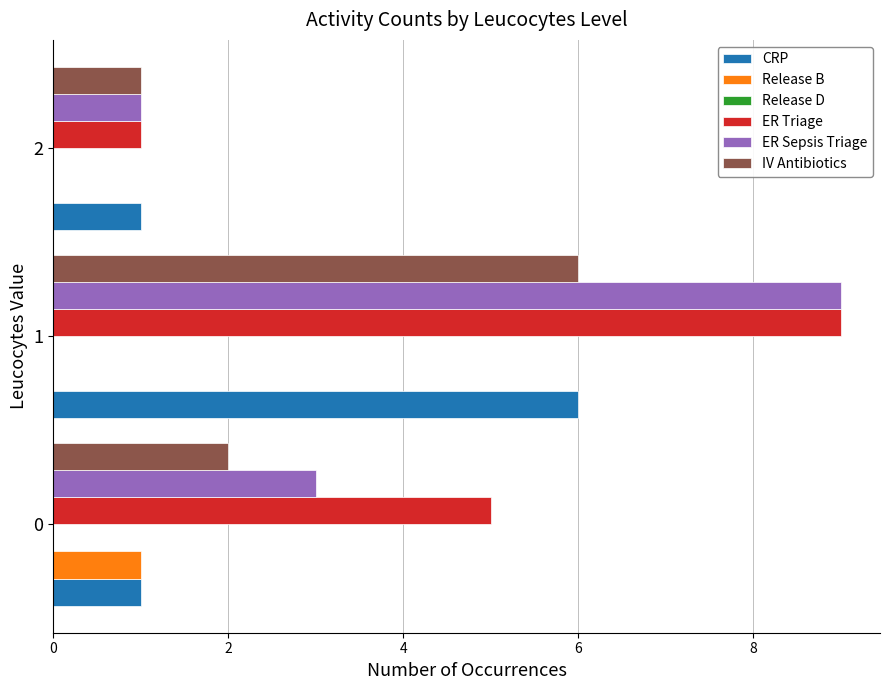

What is the average value of the Release B series?

0